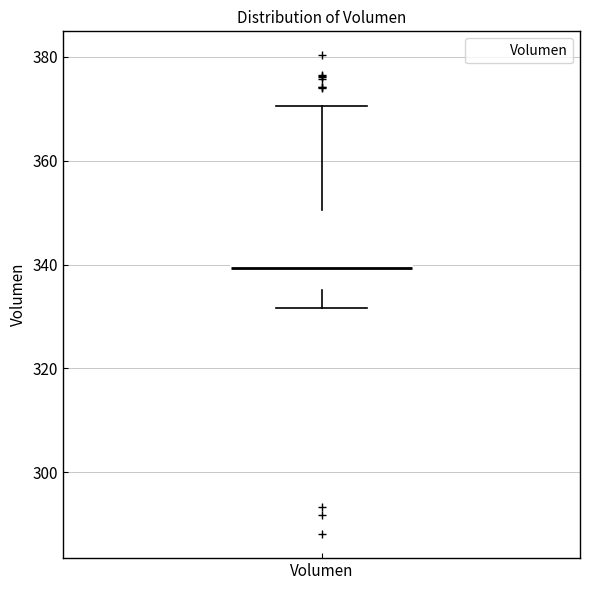

Where does the median line of the box for Volumen sit on the y-axis? The values are not printed on the chart, so give them approximately, as read against the axis.

340